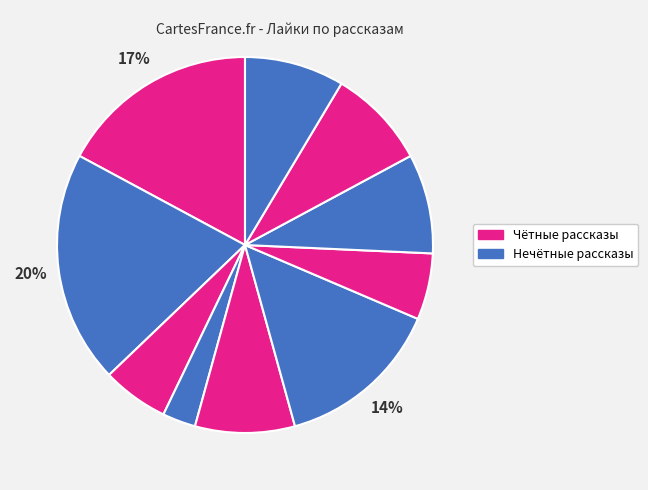

Count the number of slices in the pie.

10